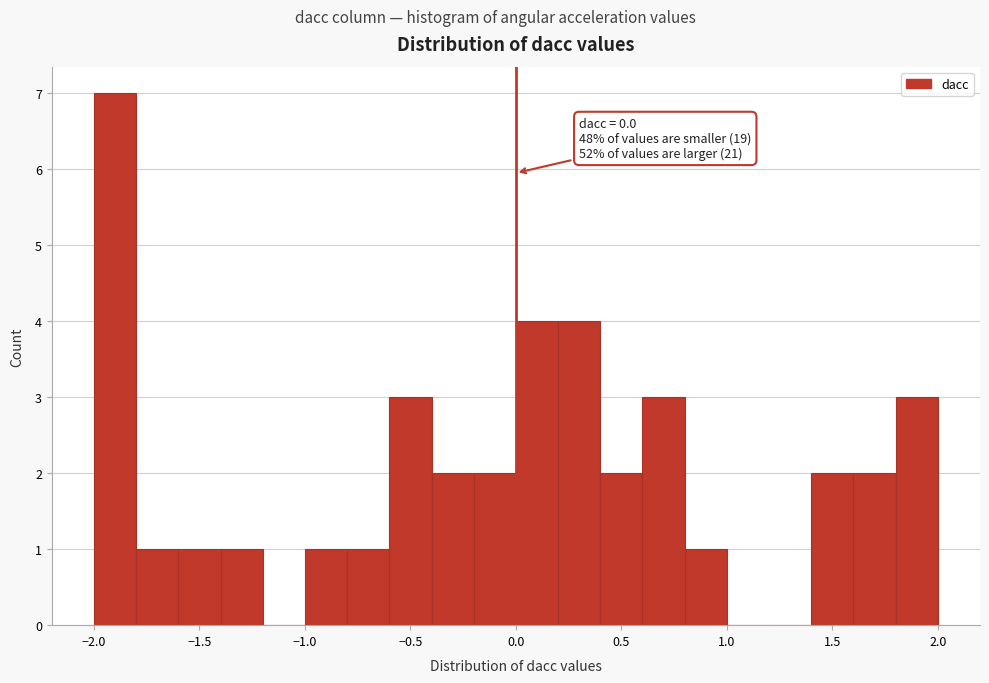

Read against the x-axis, roughly where is the centre of the tallest bar?

-1.90